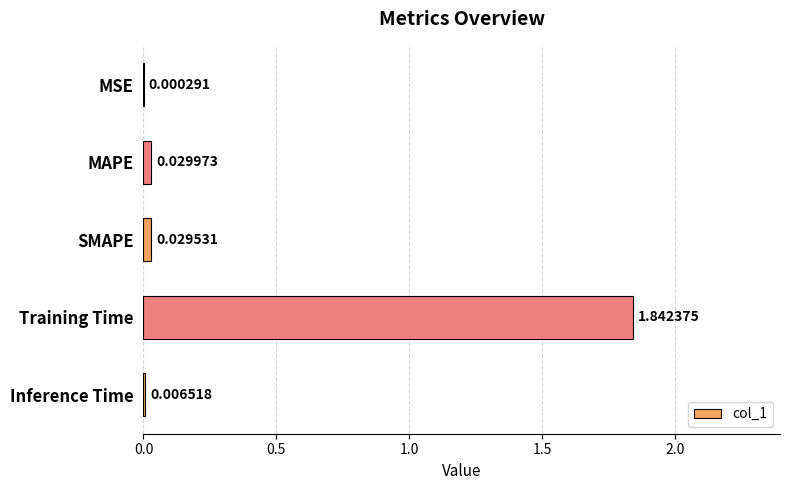

Which has a higher value, MAPE or Training Time?

Training Time